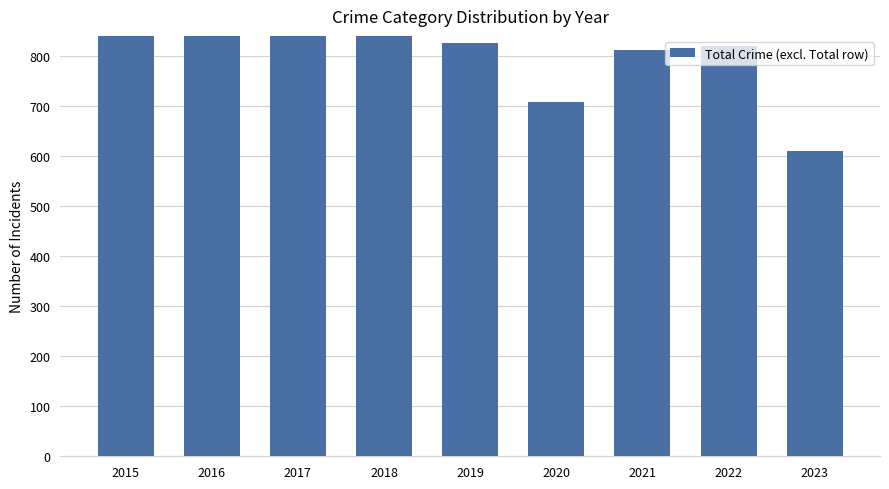

Reading right to left, list all the values displayed in this chart.

609	819	811	708	826	898	978	983	851